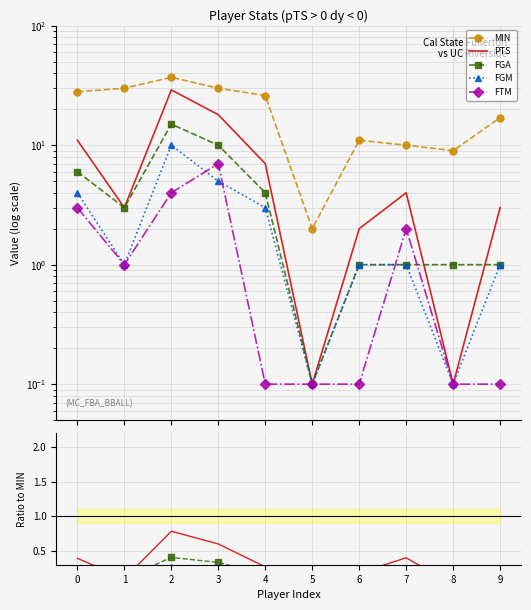

At how many categories does at least one series exceed 8?

9